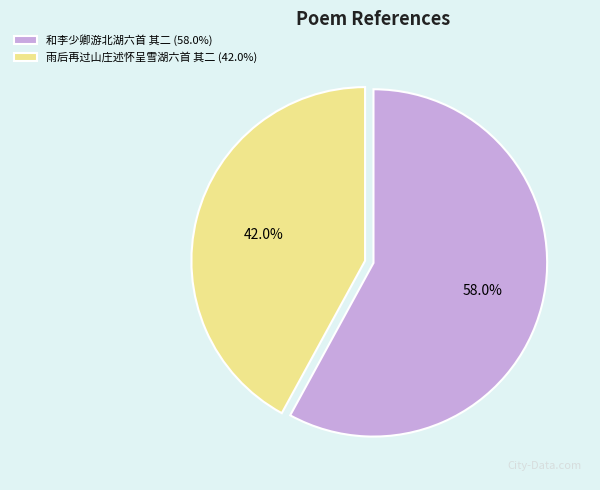

To the nearest percent, what portion does 和李少卿游北湖六首 其二 represent?

58%